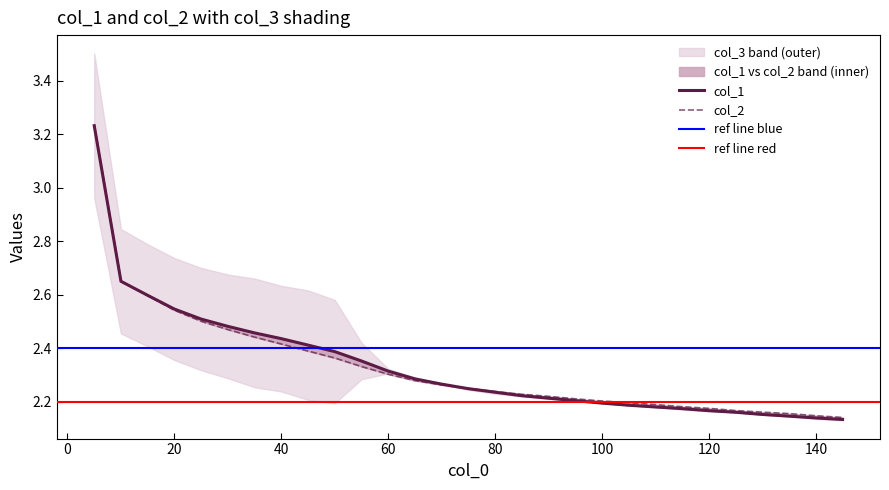

What is the total value across all series at 70?

4.5